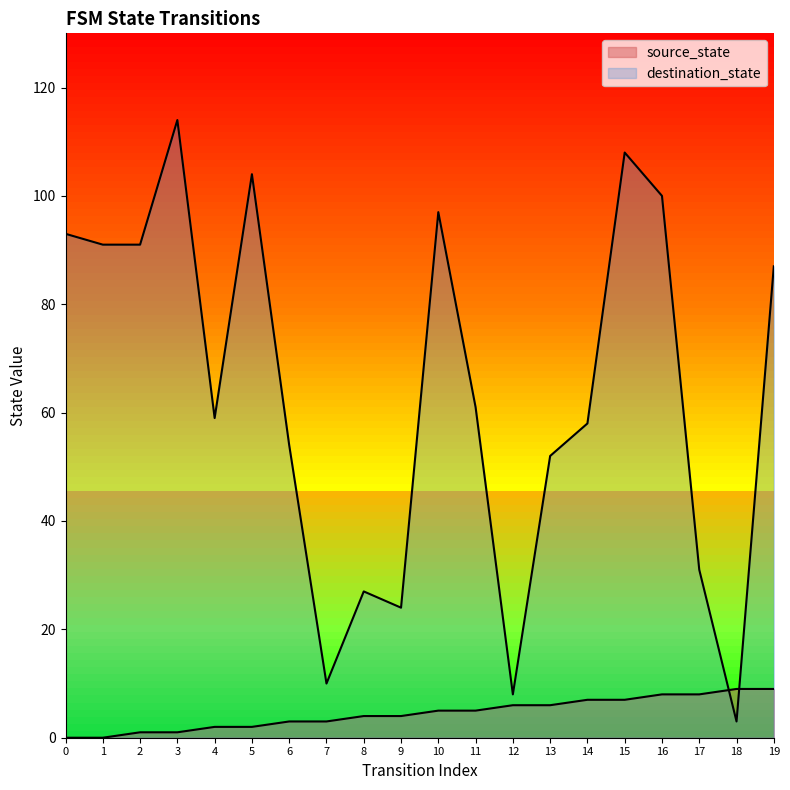

Rank the series at 17 from highest to lowest value.

destination_state, source_state